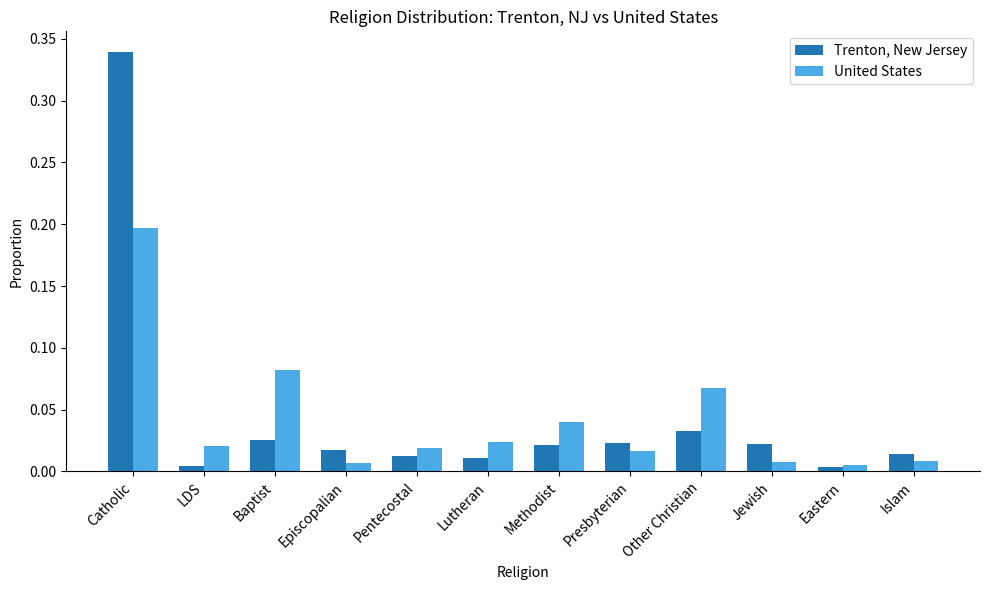

What are all the series names shown in the legend?

Trenton, New Jersey, United States